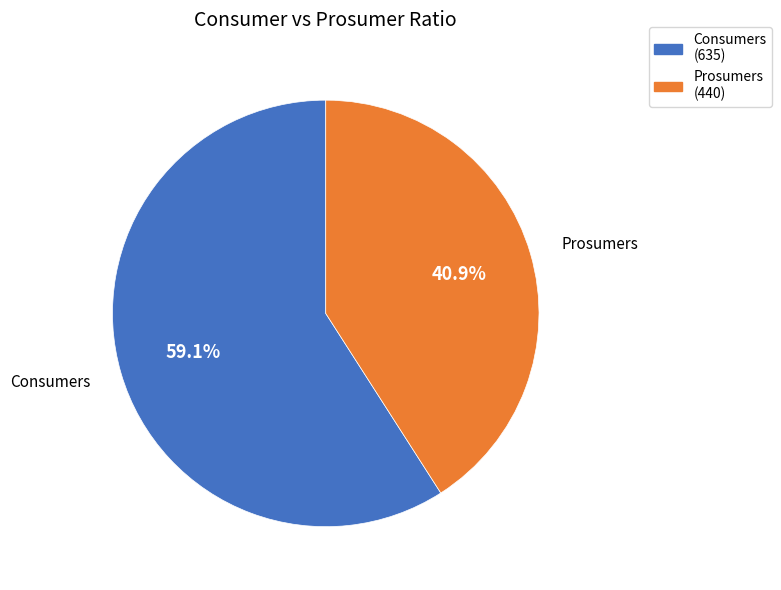

To the nearest percent, what is the average slice percentage?

50%